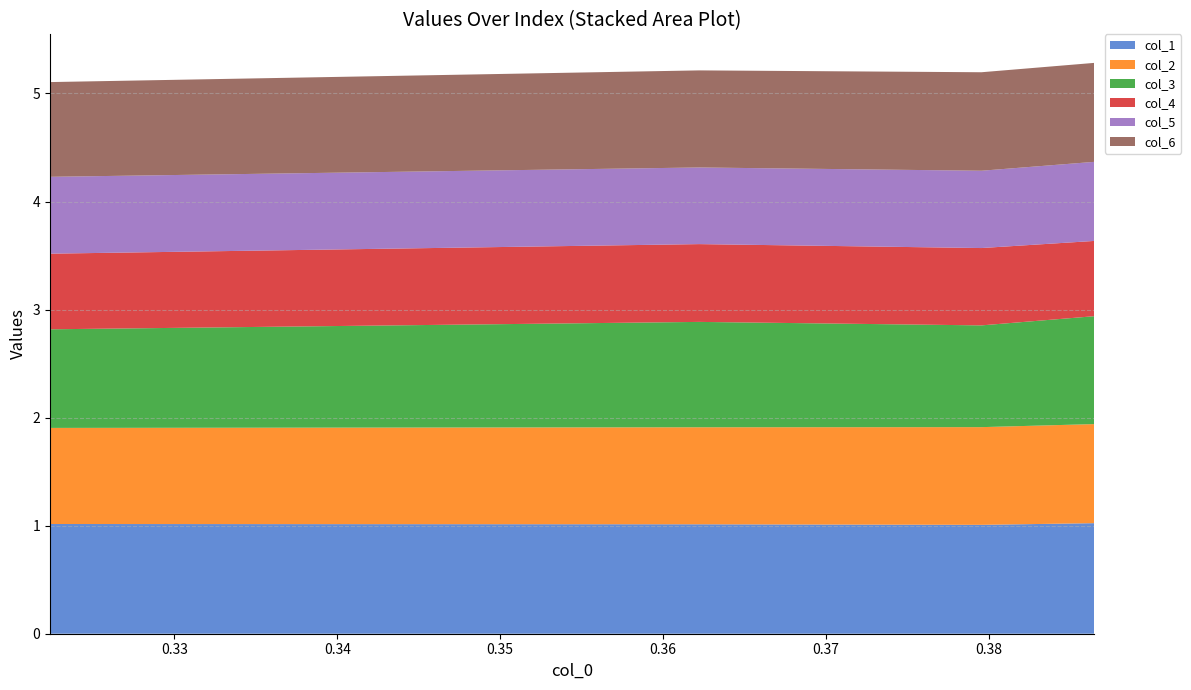

Reading left to right, transcribe all the data shown in this chart.

col_1: 1.0	1.0	1.0	1.0
col_2: 0.9	0.9	0.9	0.9
col_3: 0.9	1.0	0.9	1.0
col_4: 0.7	0.7	0.7	0.7
col_5: 0.7	0.7	0.7	0.7
col_6: 0.9	0.9	0.9	0.9